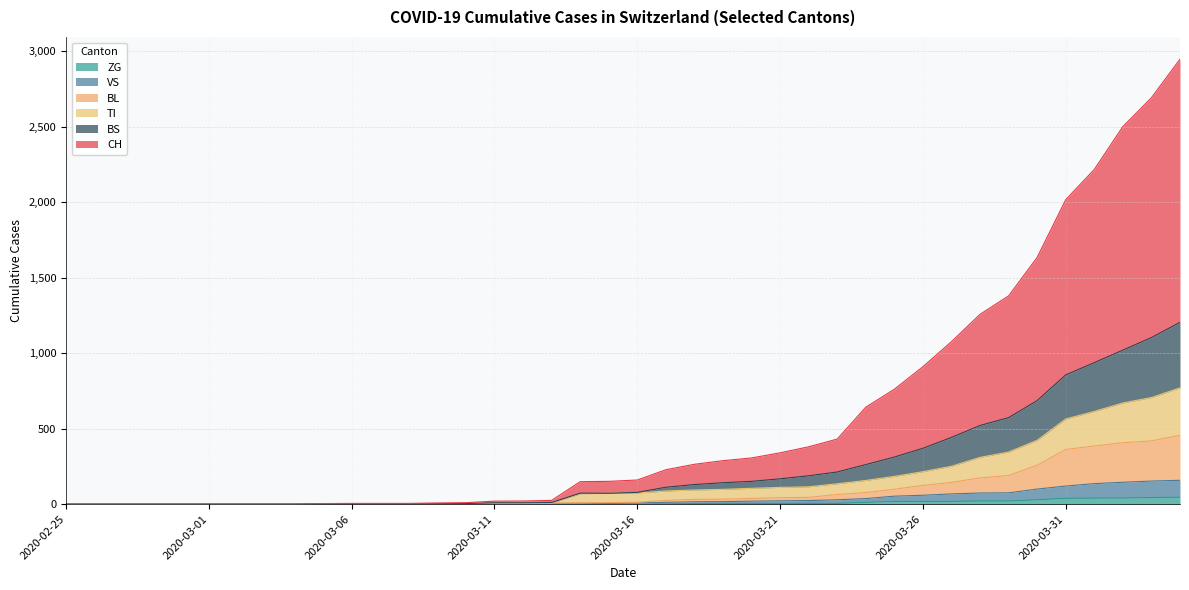

What is the label of the 34th point from the left?

2020-03-29